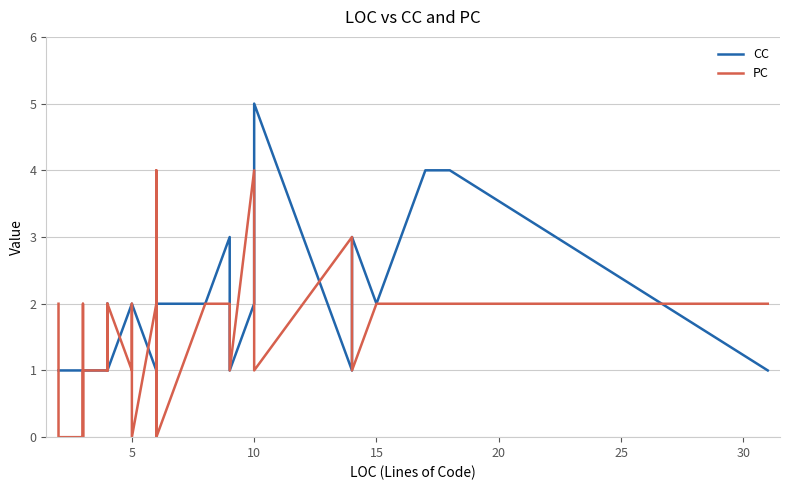

True or false: CC has more than 2 points higher than both neighbors.

True